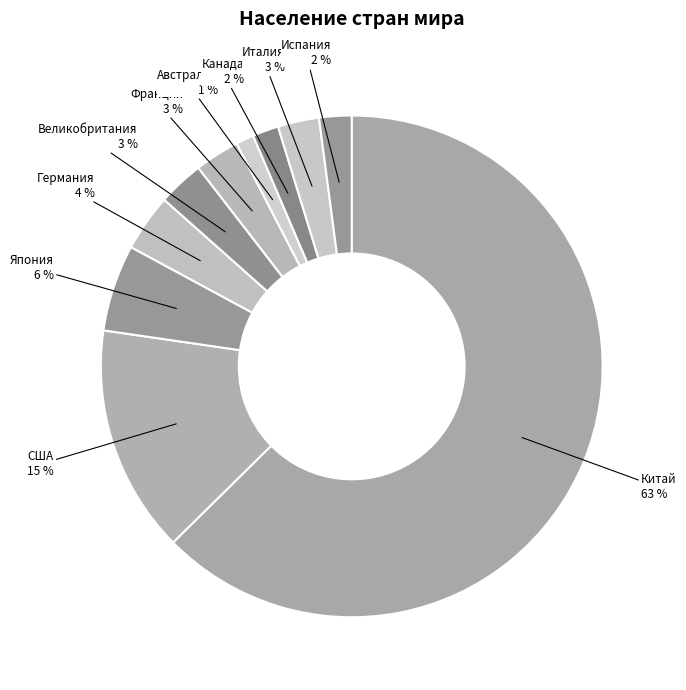

Does any single category account for the majority?

Yes